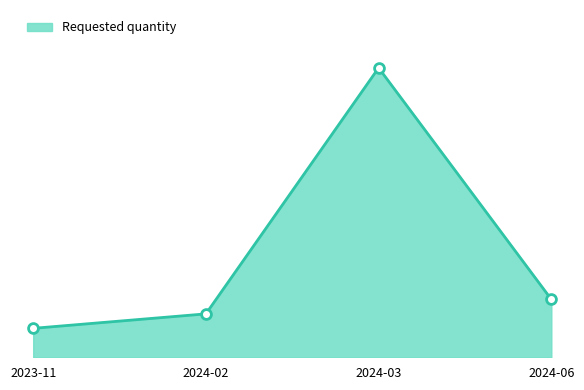

Approximately how many times larger is the value at 2024-06 compared to 2024-03?

0.2